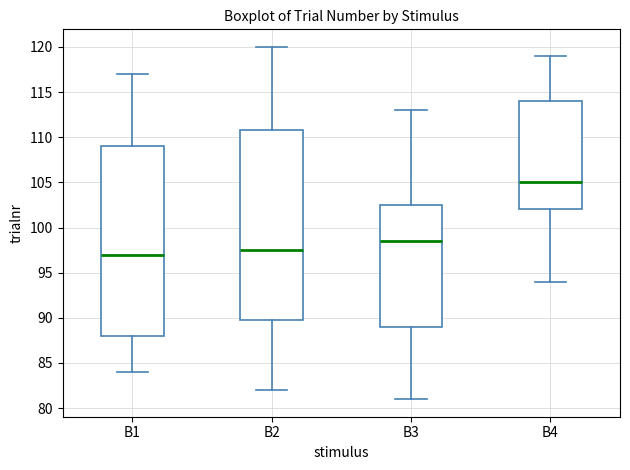

Where does the median line of the box for B1 sit on the y-axis? The values are not printed on the chart, so give them approximately, as read against the axis.

97.0